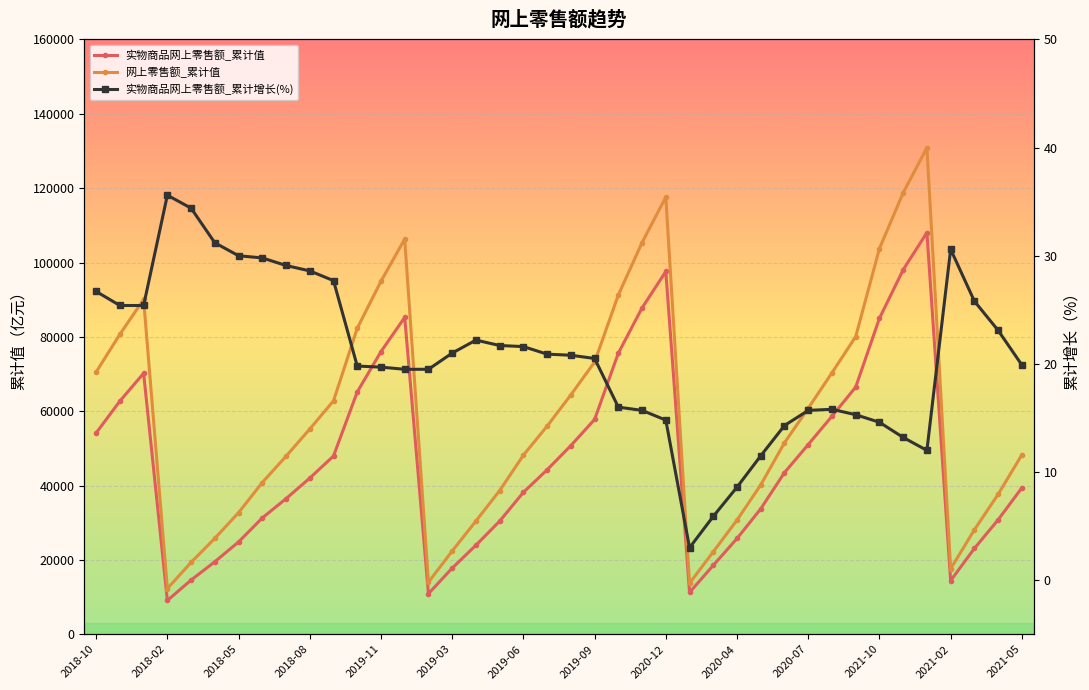

What position from the right is 2021-05?

1